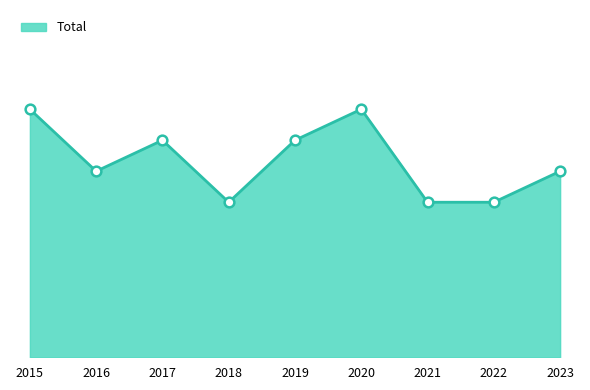

Reading left to right, transcribe all the data shown in this chart.

8	6	7	5	7	8	5	5	6